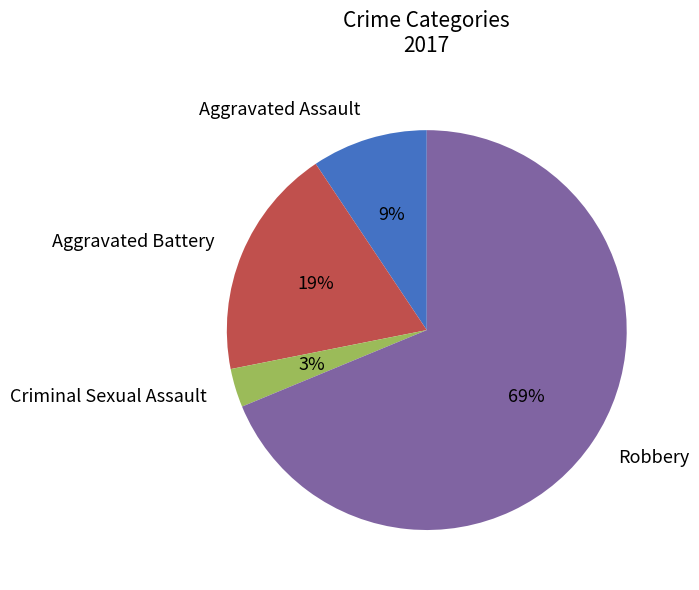

Rank the categories by value from lowest to highest.

Criminal Sexual Assault, Aggravated Assault, Aggravated Battery, Robbery